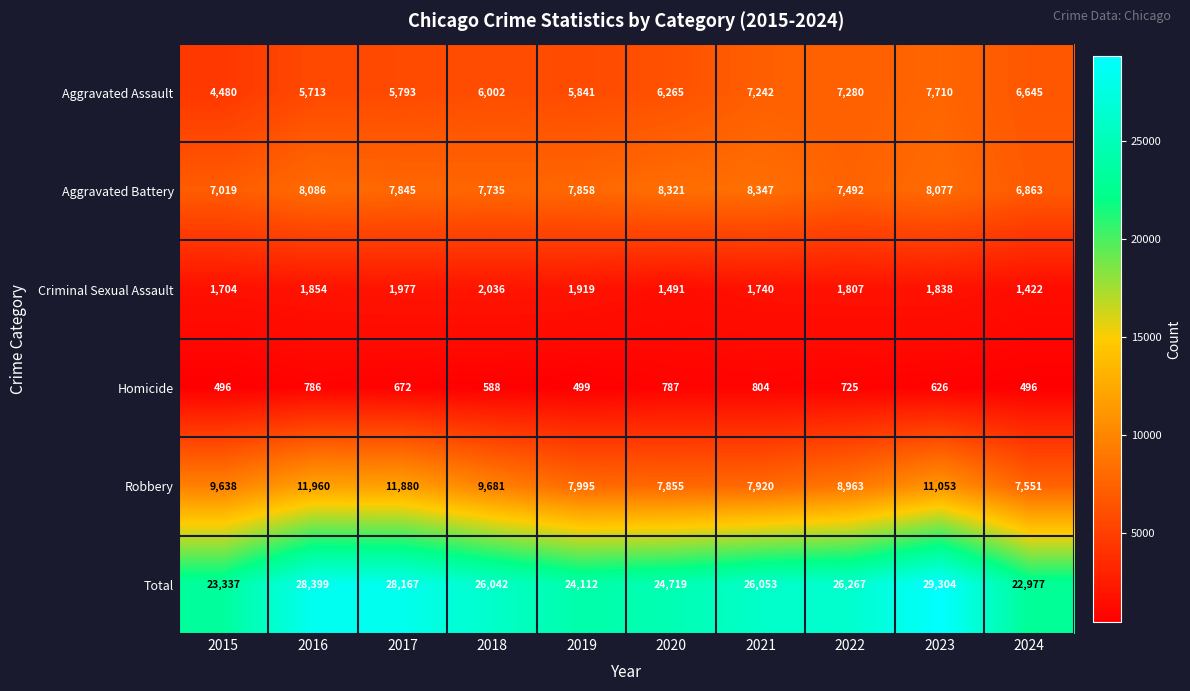

What is the greatest value displayed?

29304